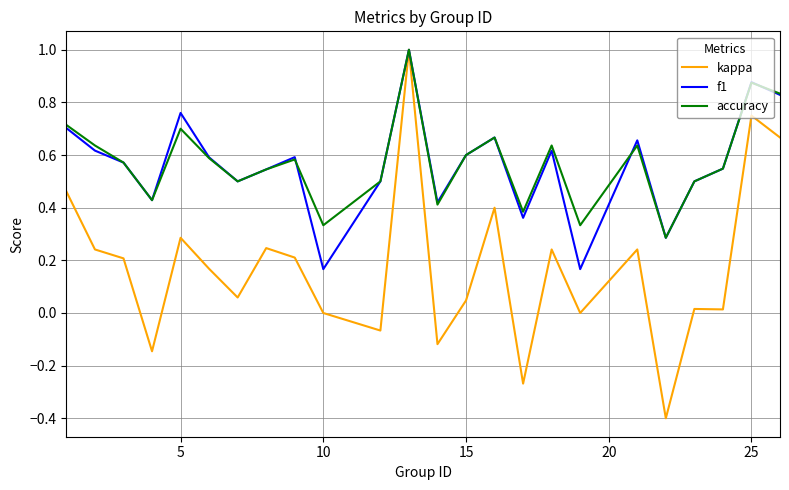

Which series has the widest spread of values?

kappa